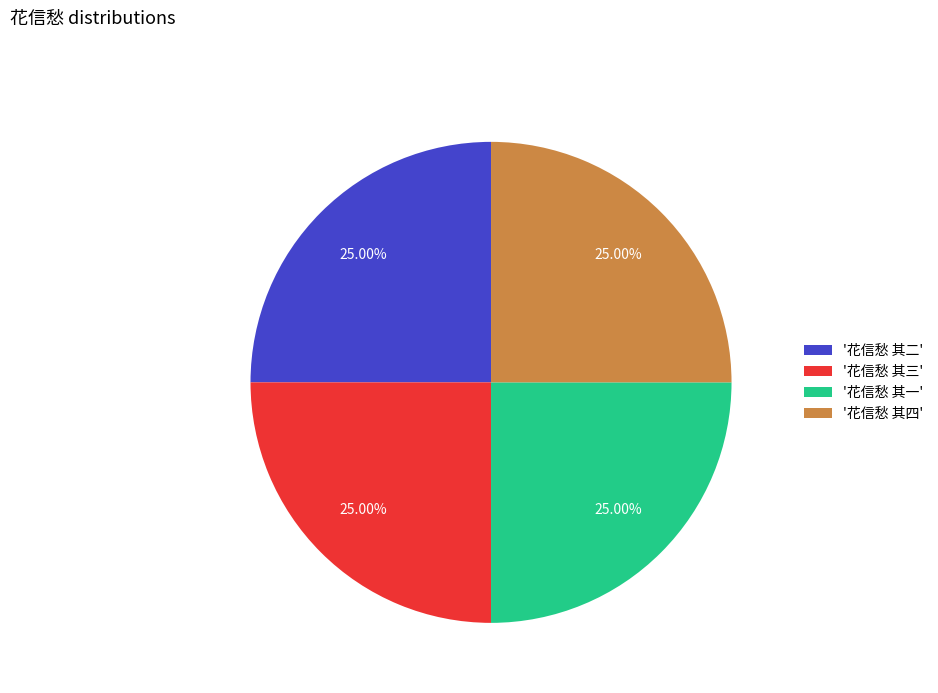

What is the ratio of the value at '花信愁 其四' to the value at '花信愁 其一'?

1.0